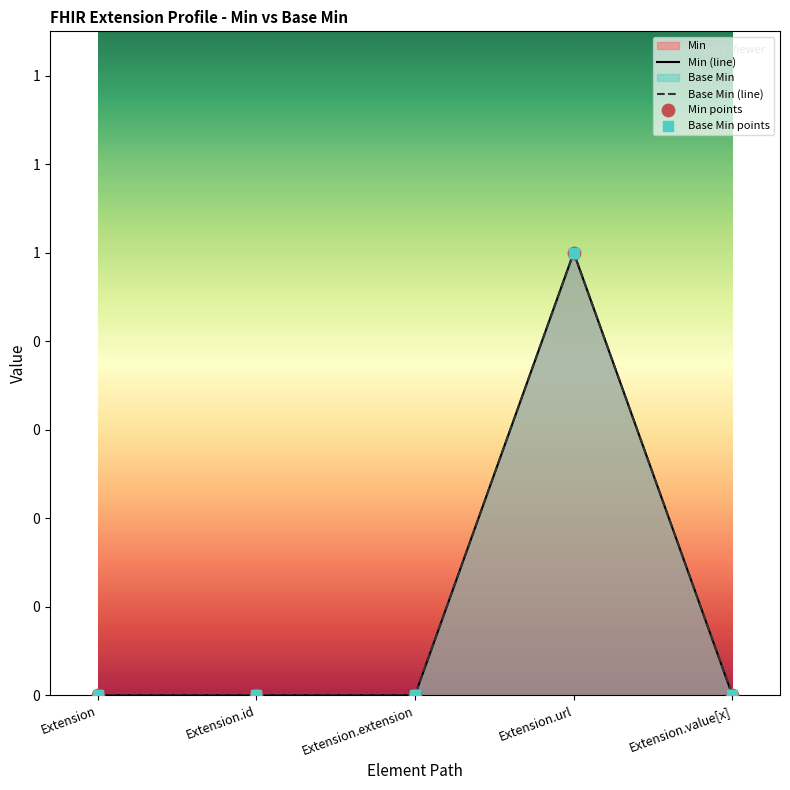

At which category is the sum across all series the highest?

Extension.url